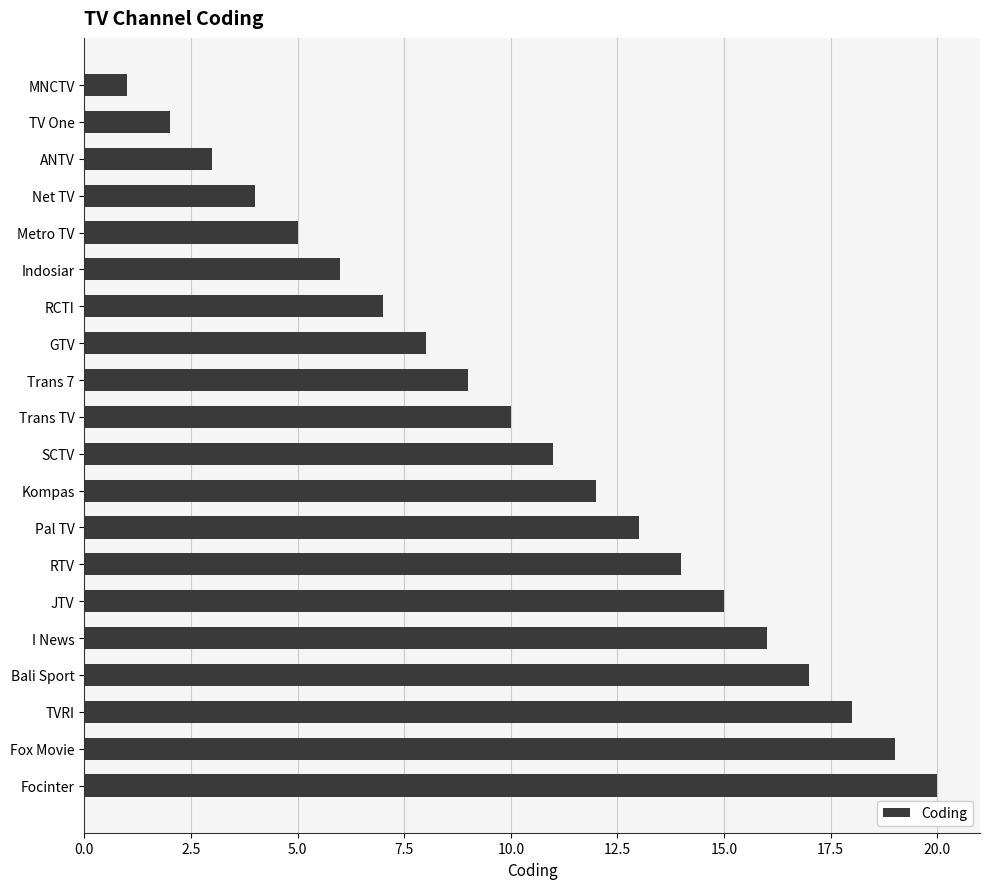

Are the bars grouped side by side (vs. stacked)?

No